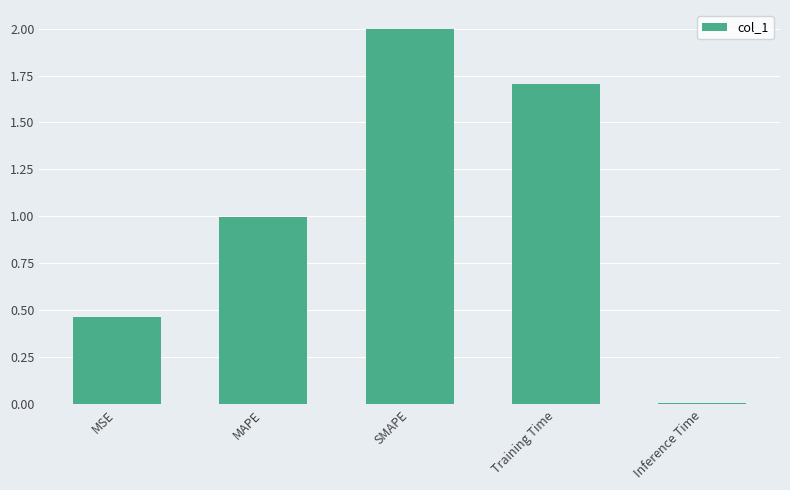

List the labels in order of value, smallest first.

Inference Time, MSE, MAPE, Training Time, SMAPE